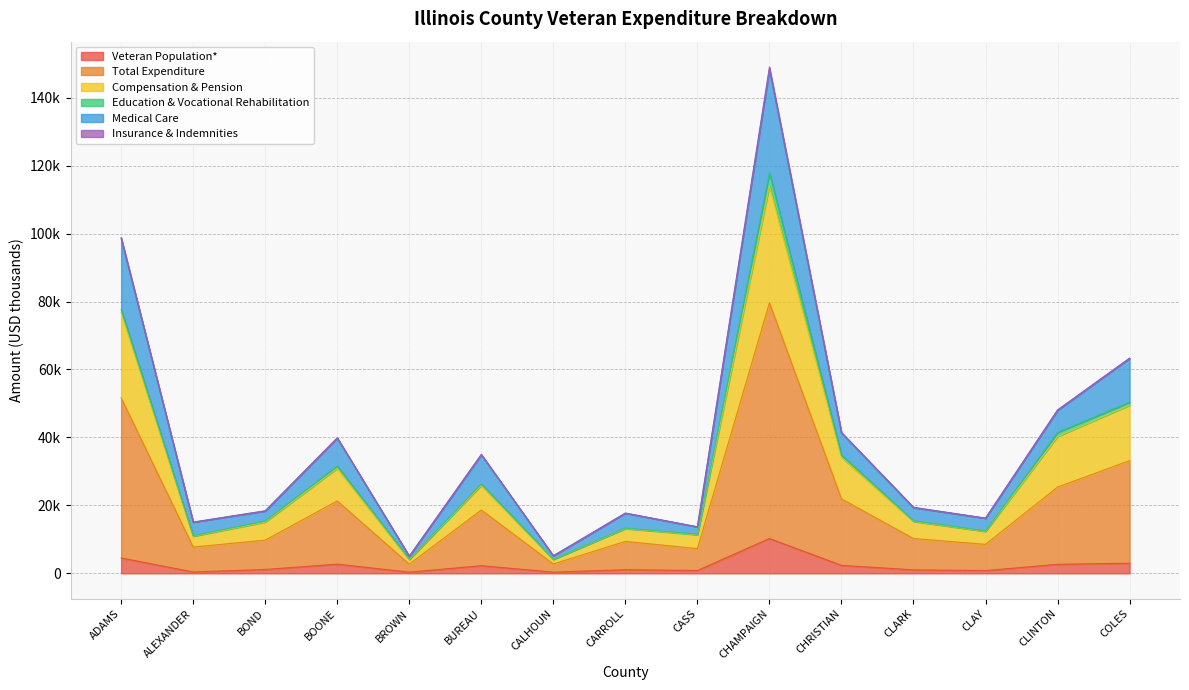

Does the chart have visible grid lines?

Yes